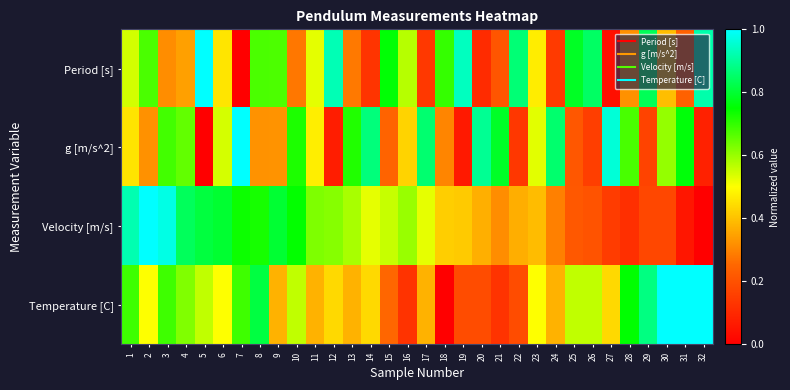

Reading left to right, extract all data points from this chart.

Period [s]: 1=0.5	2=0.7	3=0.3	4=0.3	5=1.0	6=0.5	7=0.0	8=0.7	9=0.7	10=0.3	11=0.5	12=0.9	13=0.3	14=0.1	15=0.8	16=0.6	17=0.1	18=0.7	19=0.9	20=0.1	21=0.2	22=0.9	23=0.5	24=0.1	25=0.8	26=0.8	27=0.0	28=0.3	29=0.8	30=0.4	31=0.2	32=0.9
g [m/s^2]: 1=0.5	2=0.3	3=0.7	4=0.7	5=0.0	6=0.5	7=1.0	8=0.3	9=0.3	10=0.7	11=0.5	12=0.1	13=0.7	14=0.9	15=0.2	16=0.4	17=0.9	18=0.3	19=0.1	20=0.9	21=0.8	22=0.1	23=0.5	24=0.9	25=0.2	26=0.2	27=1.0	28=0.7	29=0.2	30=0.6	31=0.8	32=0.1
Velocity [m/s]: 1=0.9	2=1.0	3=1.0	4=0.8	5=0.8	6=0.8	7=0.7	8=0.7	9=0.8	10=0.7	11=0.6	12=0.6	13=0.6	14=0.5	15=0.6	16=0.6	17=0.5	18=0.4	19=0.4	20=0.4	21=0.3	22=0.4	23=0.4	24=0.3	25=0.2	26=0.2	27=0.1	28=0.1	29=0.2	30=0.2	31=0.1	32=0.0
Temperature [C]: 1=0.7	2=0.5	3=0.7	4=0.6	5=0.6	6=0.5	7=0.7	8=0.8	9=0.4	10=0.6	11=0.4	12=0.4	13=0.4	14=0.4	15=0.3	16=0.1	17=0.4	18=0.0	19=0.2	20=0.2	21=0.1	22=0.2	23=0.5	24=0.4	25=0.6	26=0.6	27=0.4	28=0.8	29=0.9	30=1.0	31=1.0	32=1.0